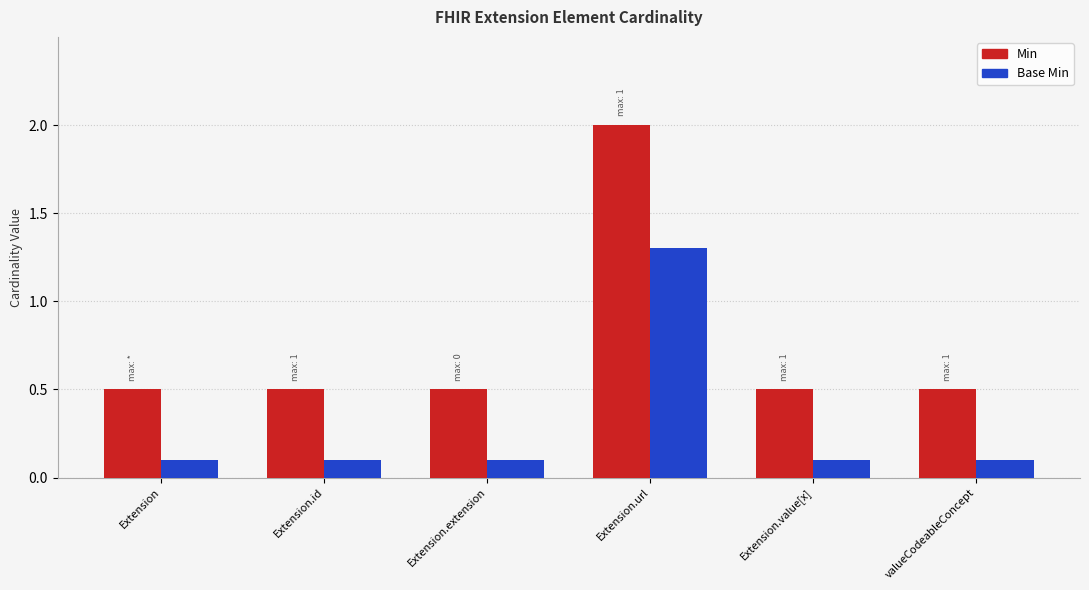

What is the highest value of the Min series?

2.0